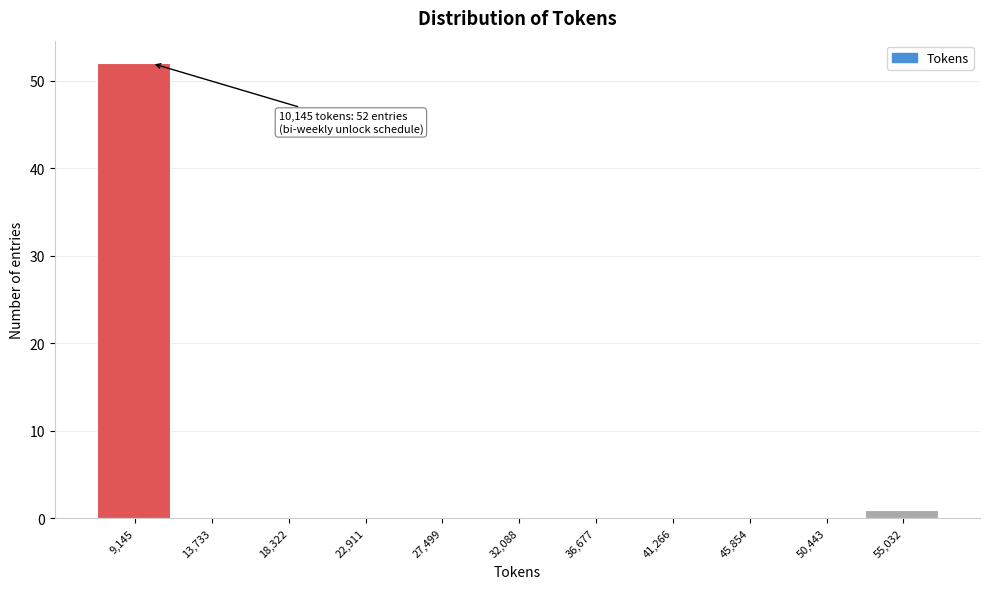

Reading right to left, transcribe all the data shown in this chart.

55,032=1	50,443=0	45,854=0	41,266=0	36,677=0	32,088=0	27,499=0	22,911=0	18,322=0	13,733=0	9,145=52